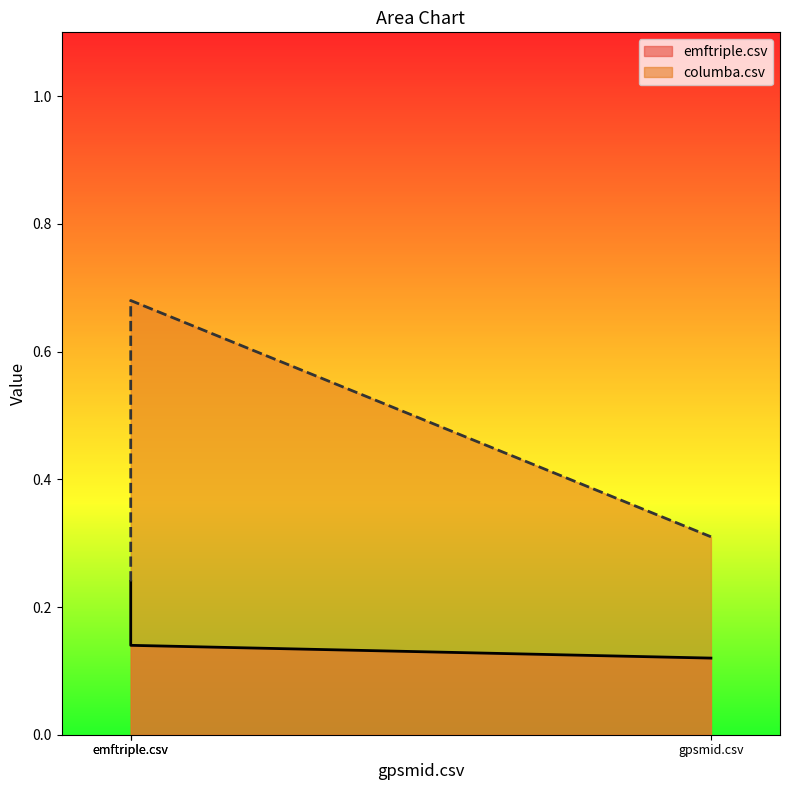

At which label does emftriple.csv reach its minimum?

gpsmid.csv